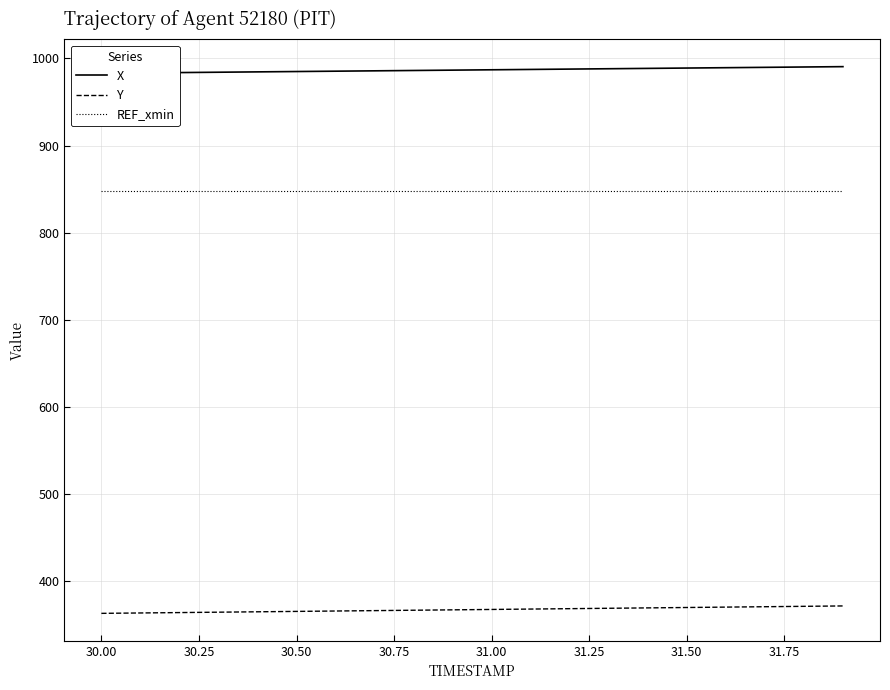

True or false: REF_xmin has more than 2 interior local peaks.

False